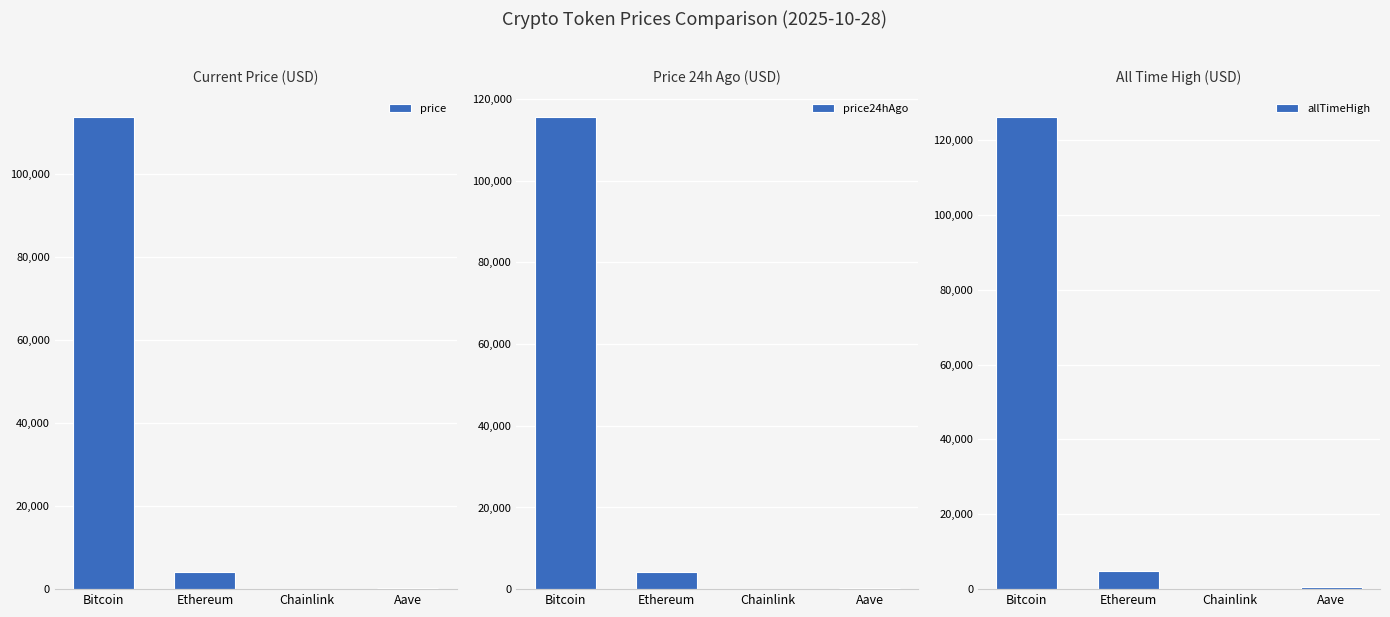

Reading left to right, list all the values displayed in this chart.

price: Bitcoin=113797.0	Ethereum=4078.8	Chainlink=18.1	Aave=233.5
price24hAgo: Bitcoin=115587.0	Ethereum=4235.8	Chainlink=18.9	Aave=245.9
allTimeHigh: Bitcoin=126080.0	Ethereum=4946.1	Chainlink=52.7	Aave=661.7